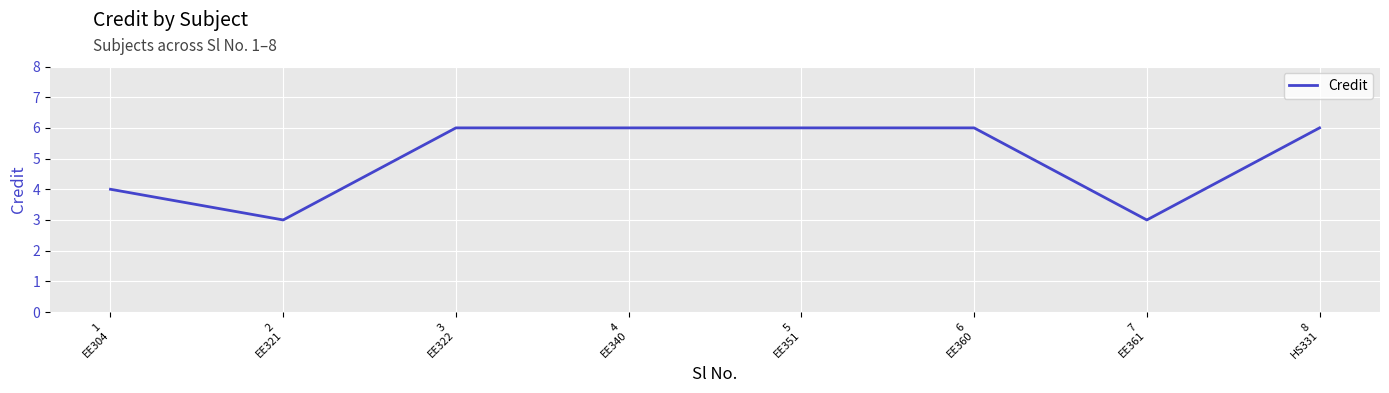

What position from the right is 2
EE321?

7